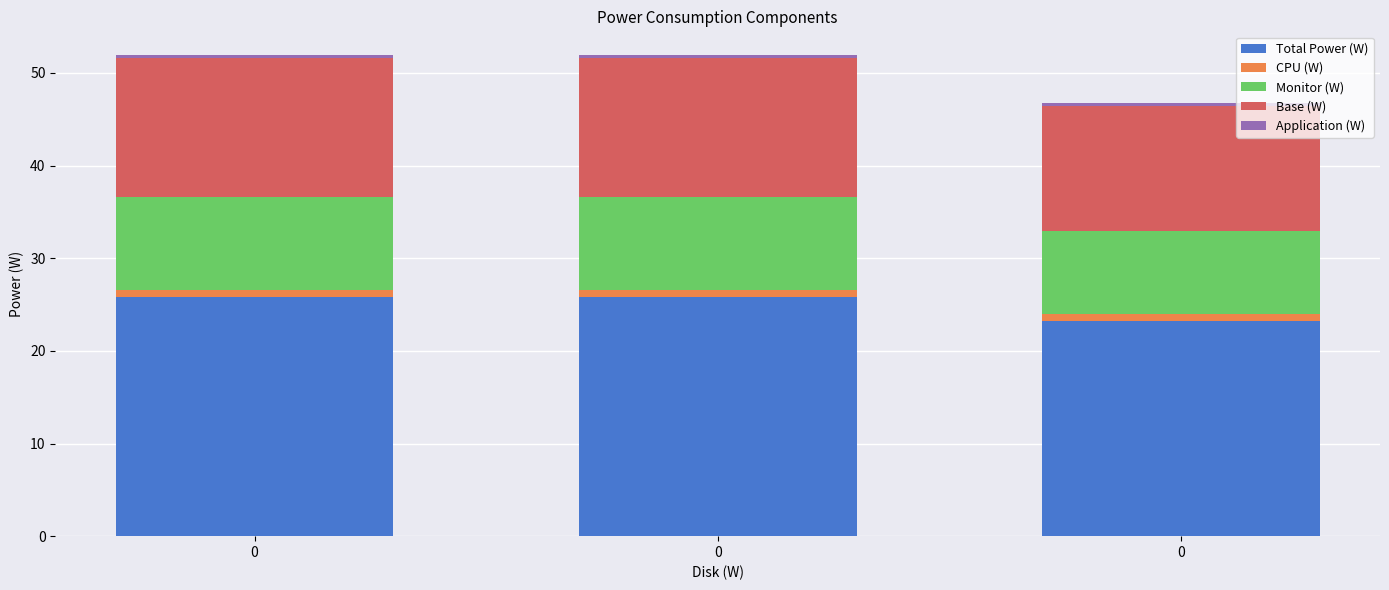

The value of CPU (W) at 0 is 0.8. True or false?

True